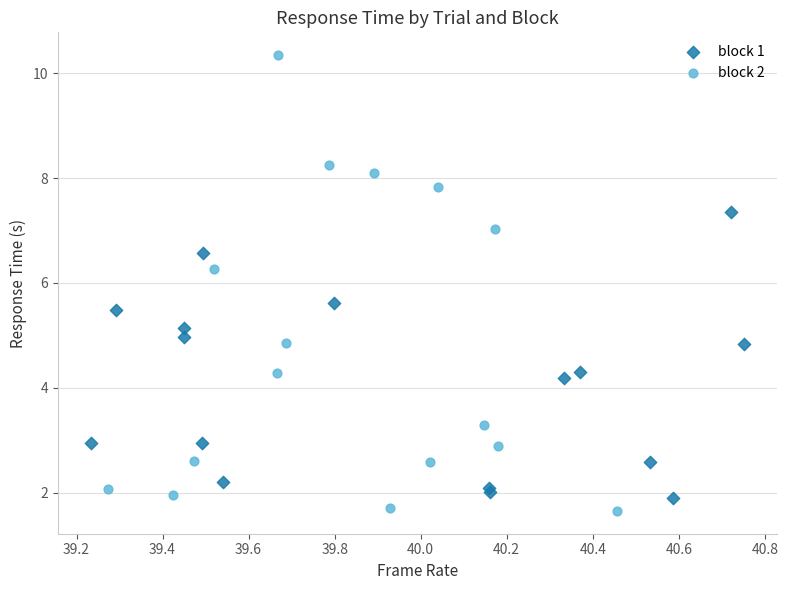

Which series reaches the maximum Y coordinate?

block 2